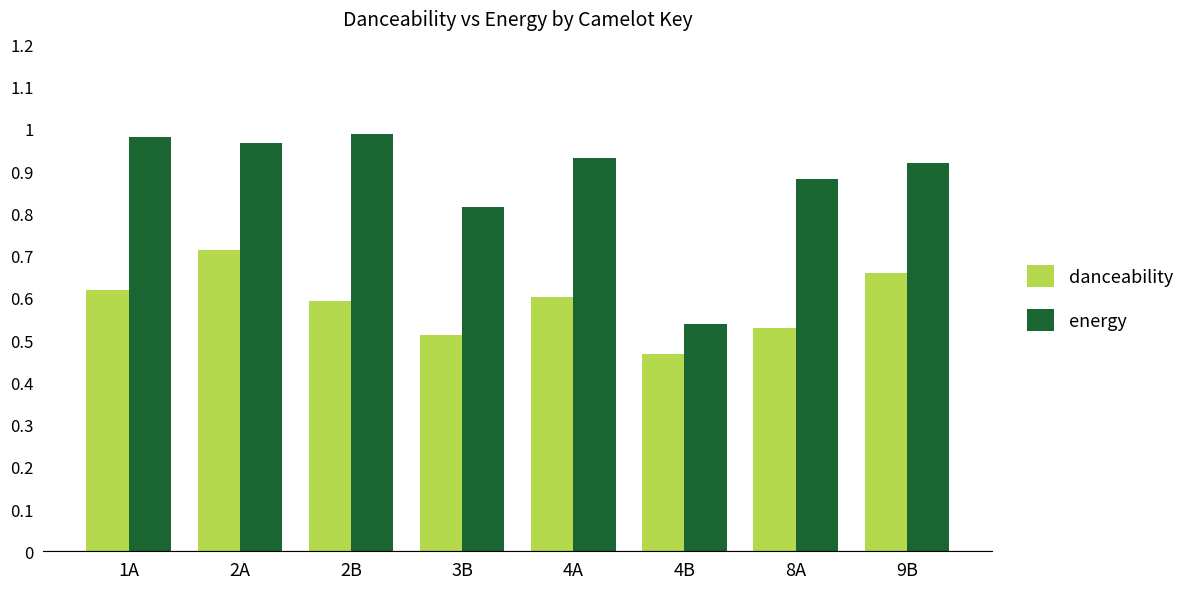

At which label does danceability reach its minimum?

4B